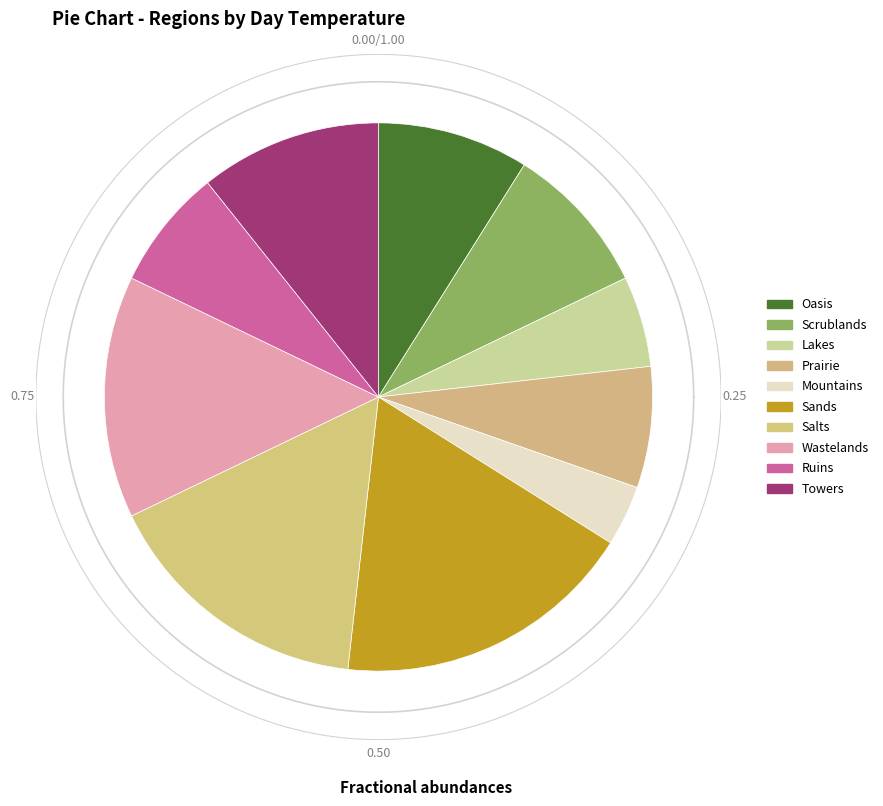

What is the largest slice in the pie chart?

Sands